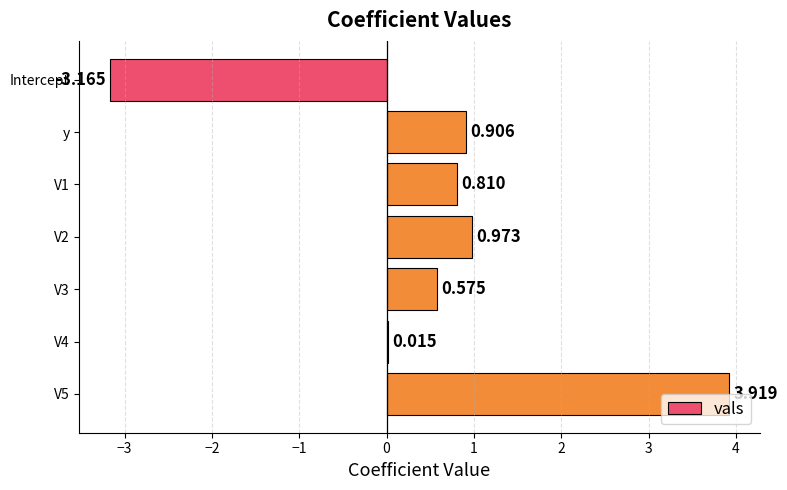

Between y and V3, which is larger?

y